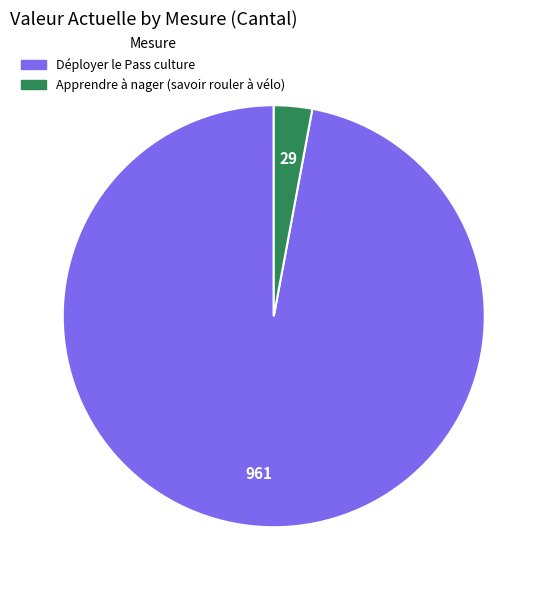

Is there any slice that represents more than half of the pie?

Yes